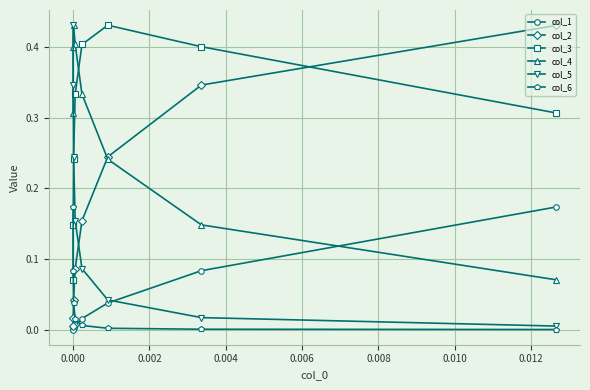

Which series has the widest spread of values?

col_5